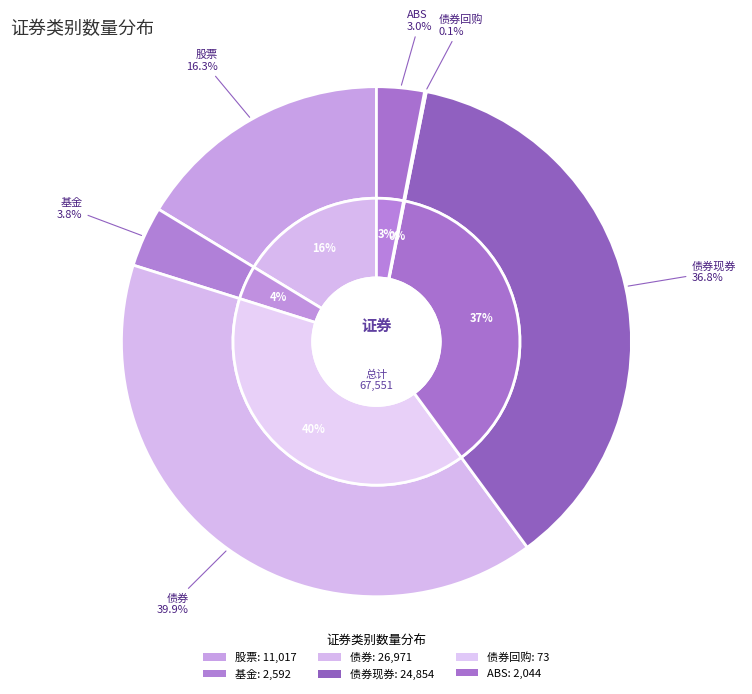

Rank the categories by value from lowest to highest.

债券回购, ABS, 基金, 股票, 债券现券, 债券